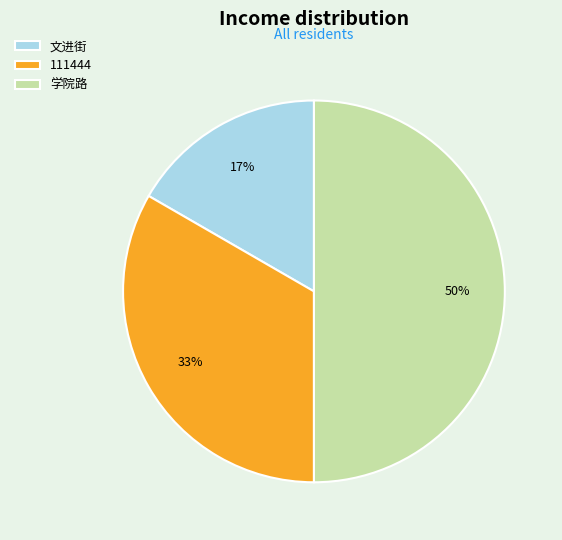

Which category has the smallest portion of the pie?

文进街